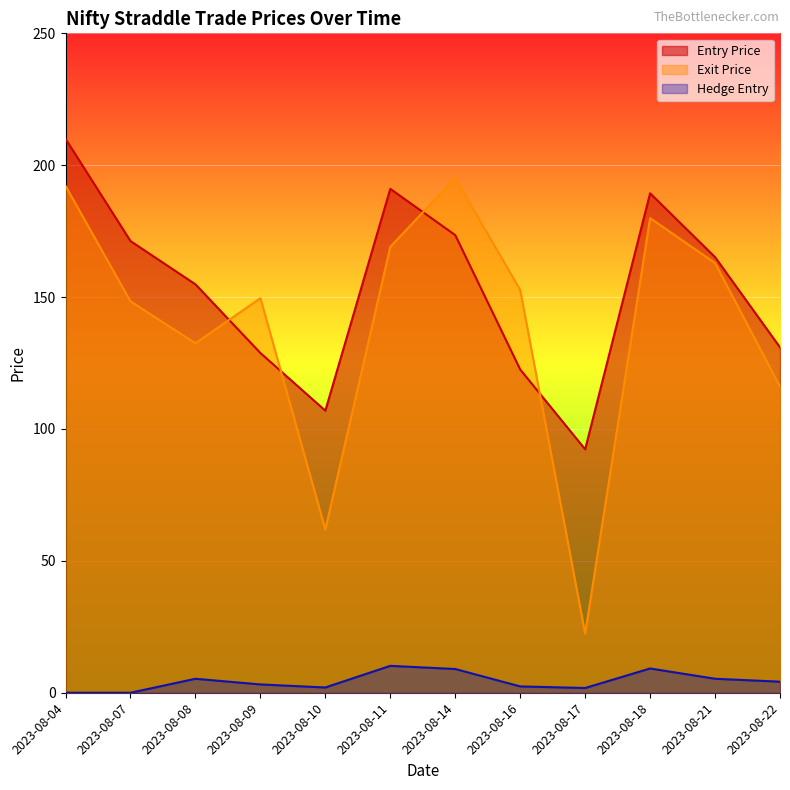

True or false: Exit Price and Hedge Entry intersect in this chart.

False